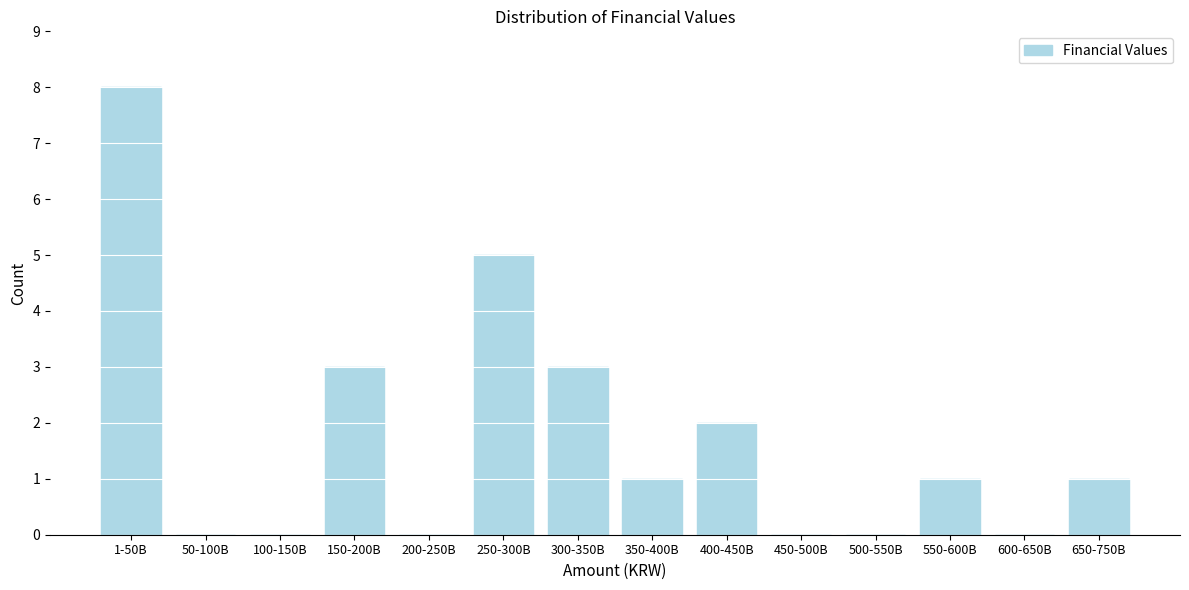

Reading right to left, transcribe all the data shown in this chart.

650-750B=1	600-650B=0	550-600B=1	500-550B=0	450-500B=0	400-450B=2	350-400B=1	300-350B=3	250-300B=5	200-250B=0	150-200B=3	100-150B=0	50-100B=0	1-50B=8